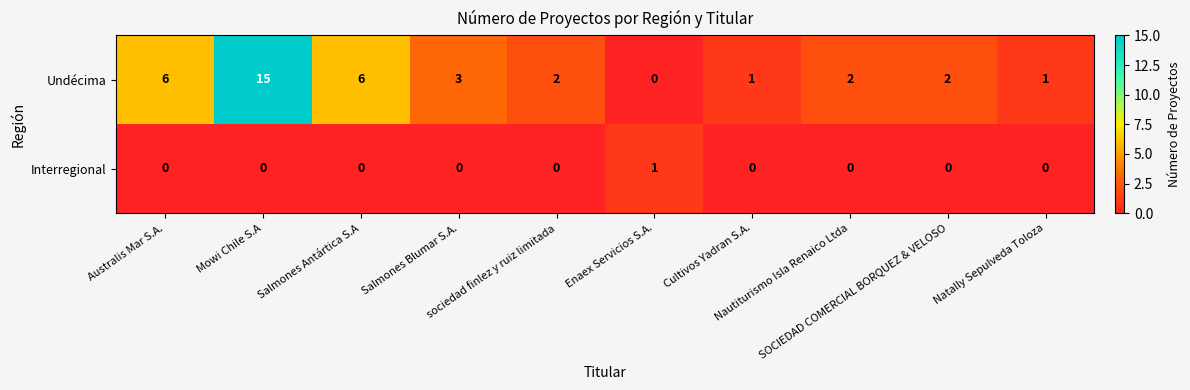

List the series in order of their peak value, highest first.

Undécima, Interregional